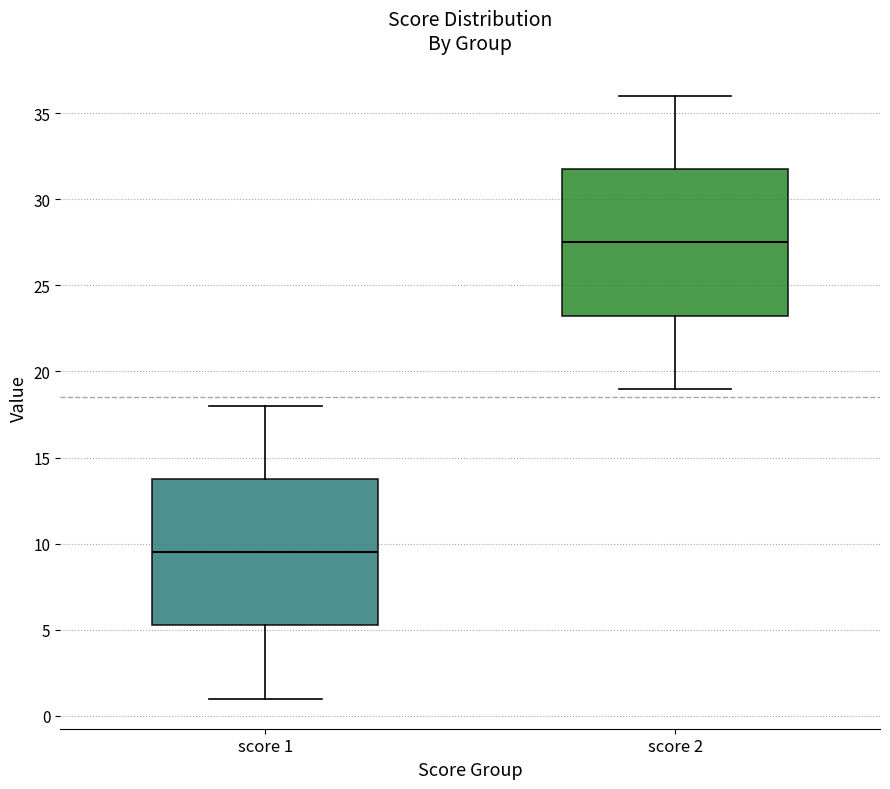

Reading left to right, transcribe this box plot: for each box, give where its median line is, the range the box spans, and where its two whiskers end, as read against the y-axis. The values are not printed on the chart, so give them approximately, as read against the axis.

score 1: median 9.5, box 5.5 to 14.0, whiskers 1.0 to 18.0
score 2: median 27.5, box 23.5 to 32.0, whiskers 19.0 to 36.0